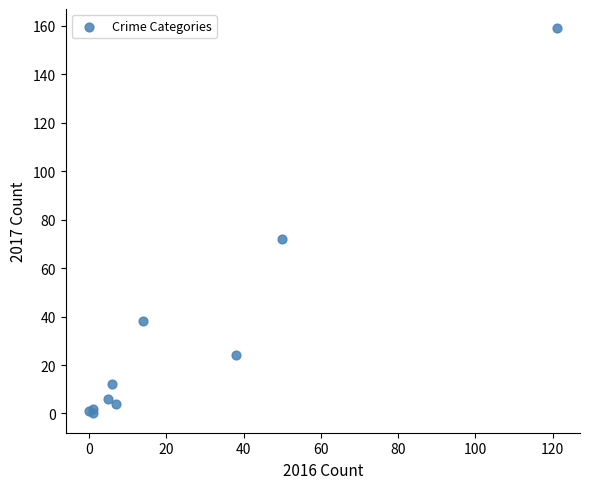

What Y value in the scatter plot is closest to 79?

72